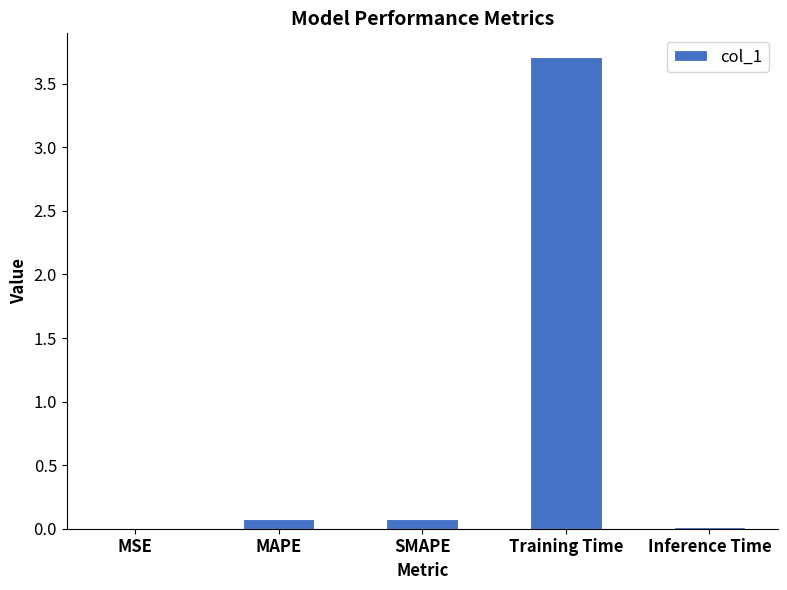

The chart shows a value of 0.1 at SMAPE. True or false?

True